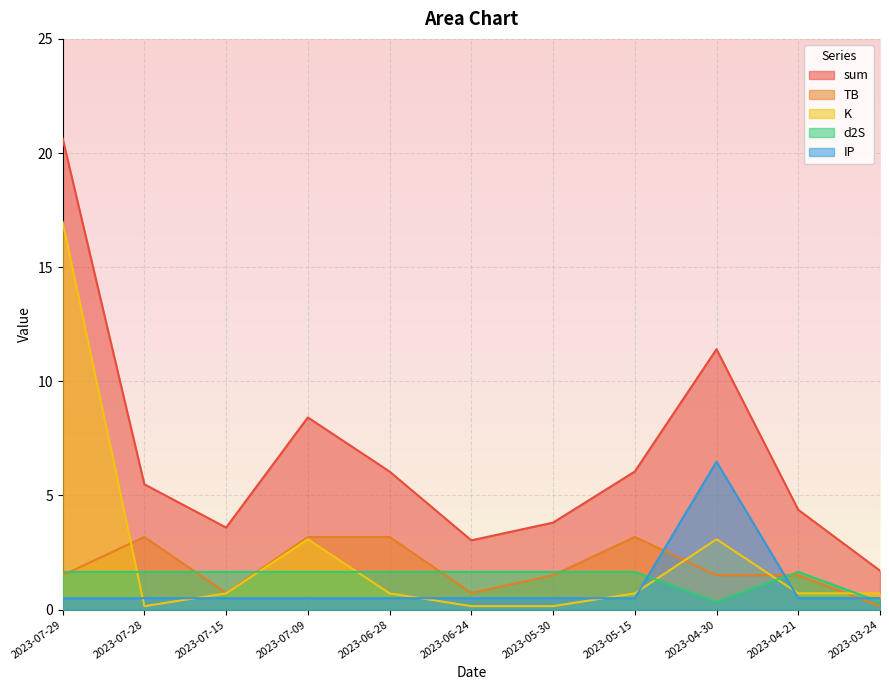

Is it true that sum equals 6.0 at 2023-05-15?

True